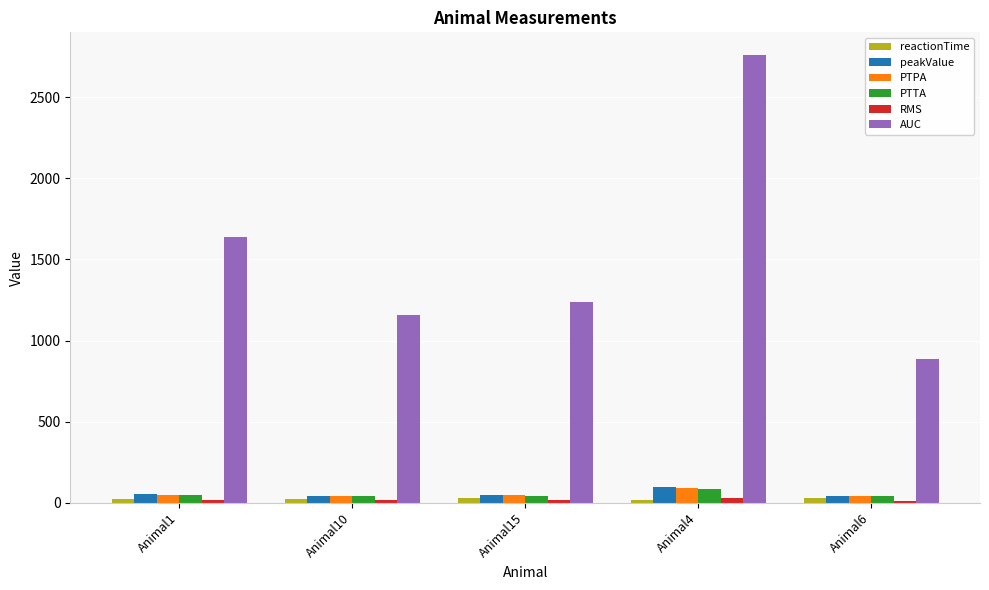

Between Animal10 and Animal4, which series saw the biggest shift?

AUC